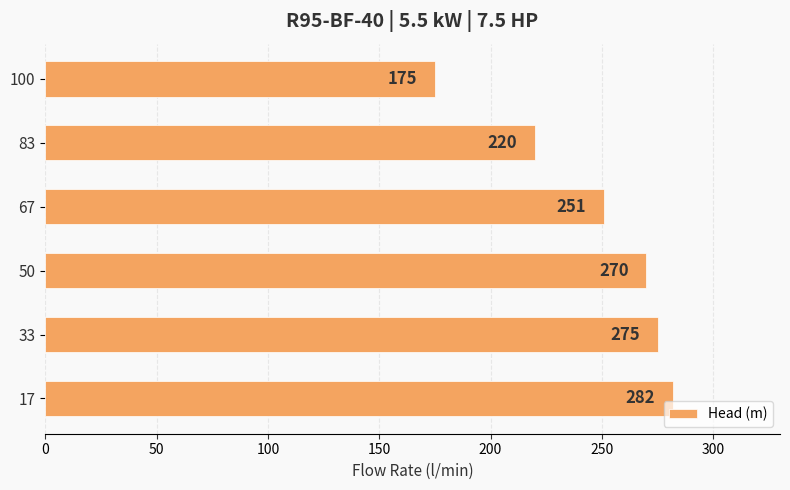

Between 83 and 33, which is larger?

33